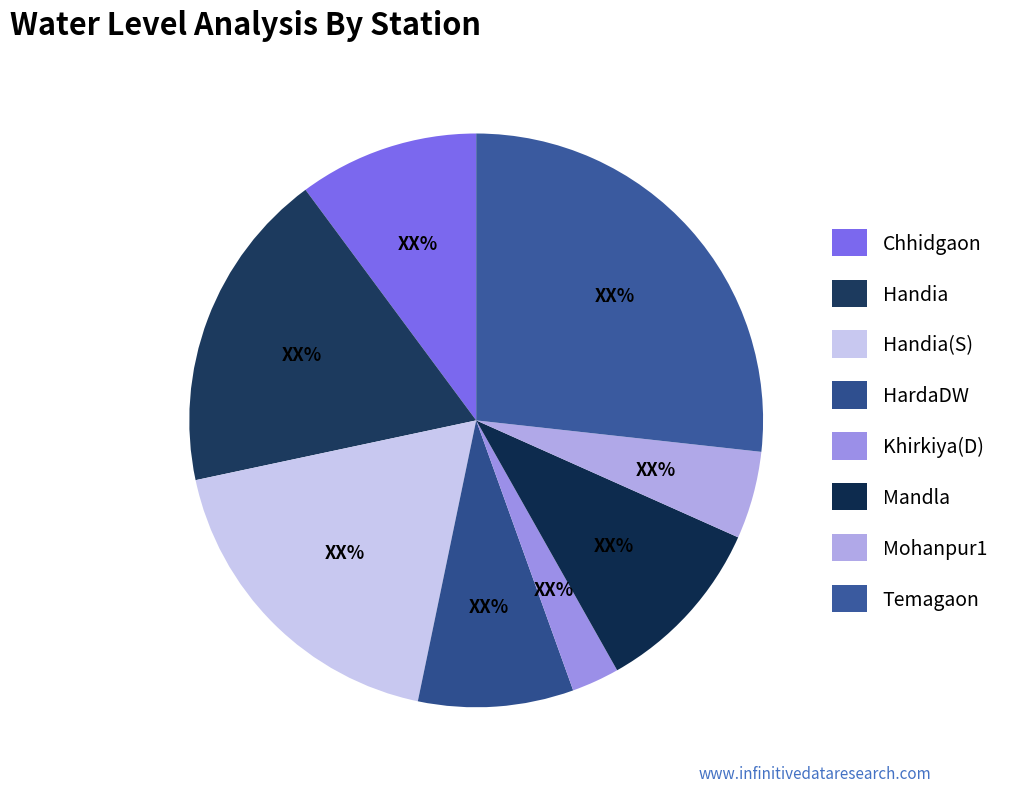

How many segments does this pie chart have?

8